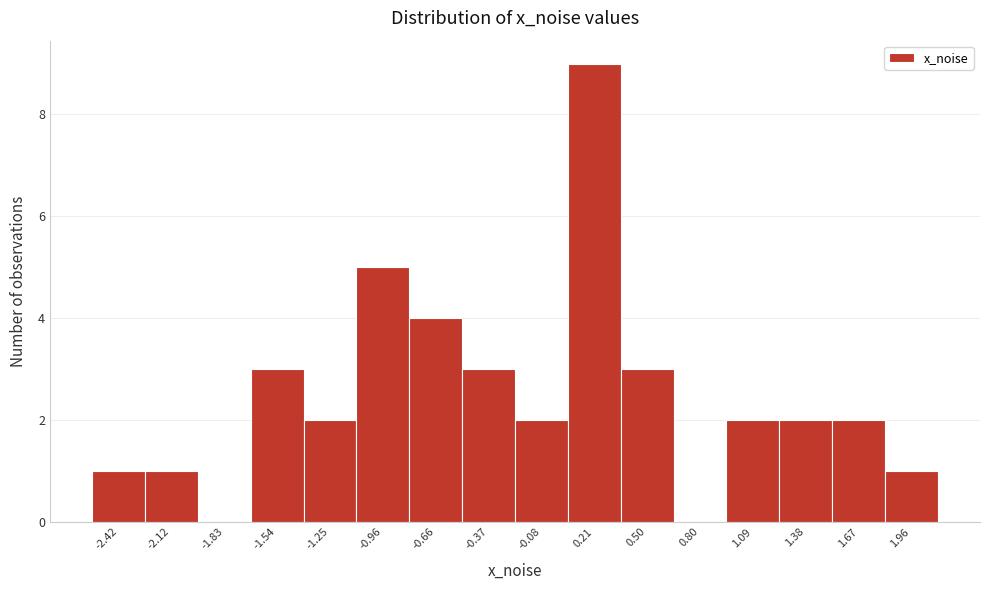

Reading right to left, transcribe all the data shown in this chart.

1.96=1	1.67=2	1.38=2	1.09=2	0.80=0	0.50=3	0.21=9	-0.08=2	-0.37=3	-0.66=4	-0.96=5	-1.25=2	-1.54=3	-1.83=0	-2.12=1	-2.42=1